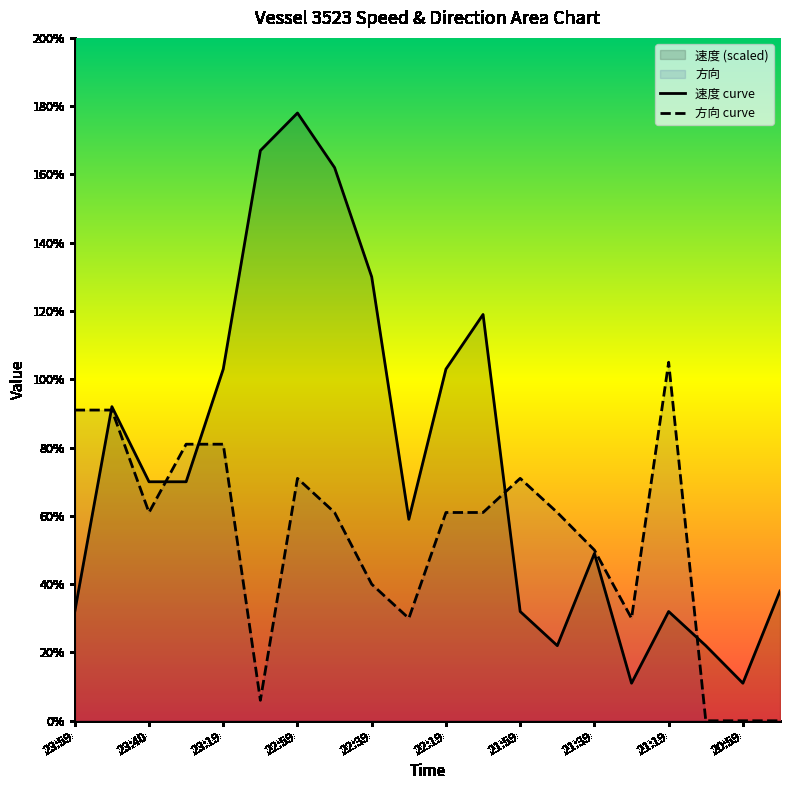

Reading right to left, transcribe all the data shown in this chart.

速度: 20:49=38	20:59=11	21:09=22	21:19=32	21:29=11	21:39=49	21:49=22	21:59=32	22:09=119	22:19=103	22:29=59	22:39=130	22:49=162	22:59=178	23:09=167	23:19=103	23:29=70	23:40=70	23:49=92	23:59=32
方向: 20:49=0	20:59=0	21:09=0	21:19=105	21:29=30	21:39=50	21:49=61	21:59=71	22:09=61	22:19=61	22:29=30	22:39=40	22:49=61	22:59=71	23:09=6	23:19=81	23:29=81	23:40=61	23:49=91	23:59=91